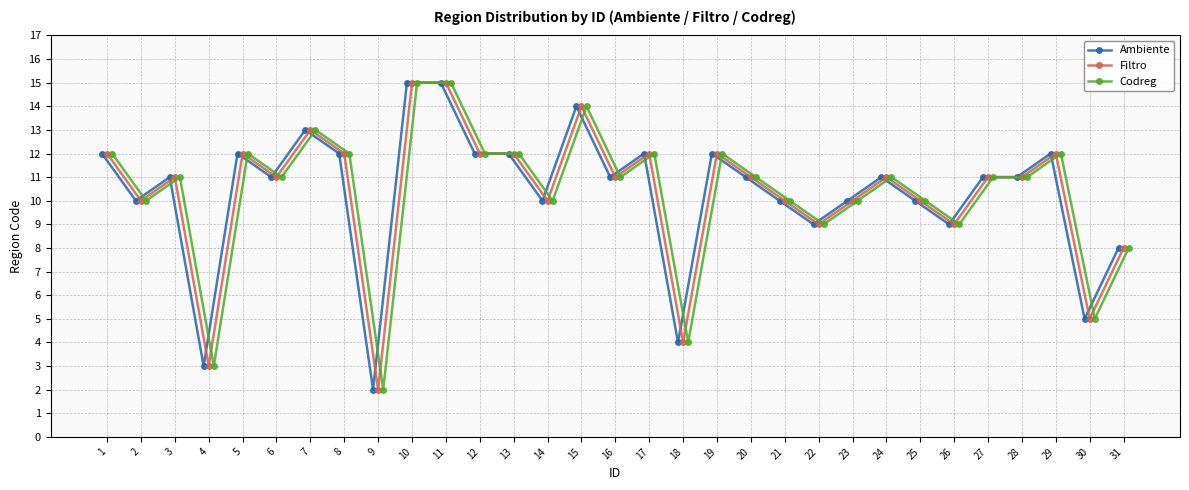

In Ambiente, how many points are higher than both neighbors (excluding endpoints)?

8